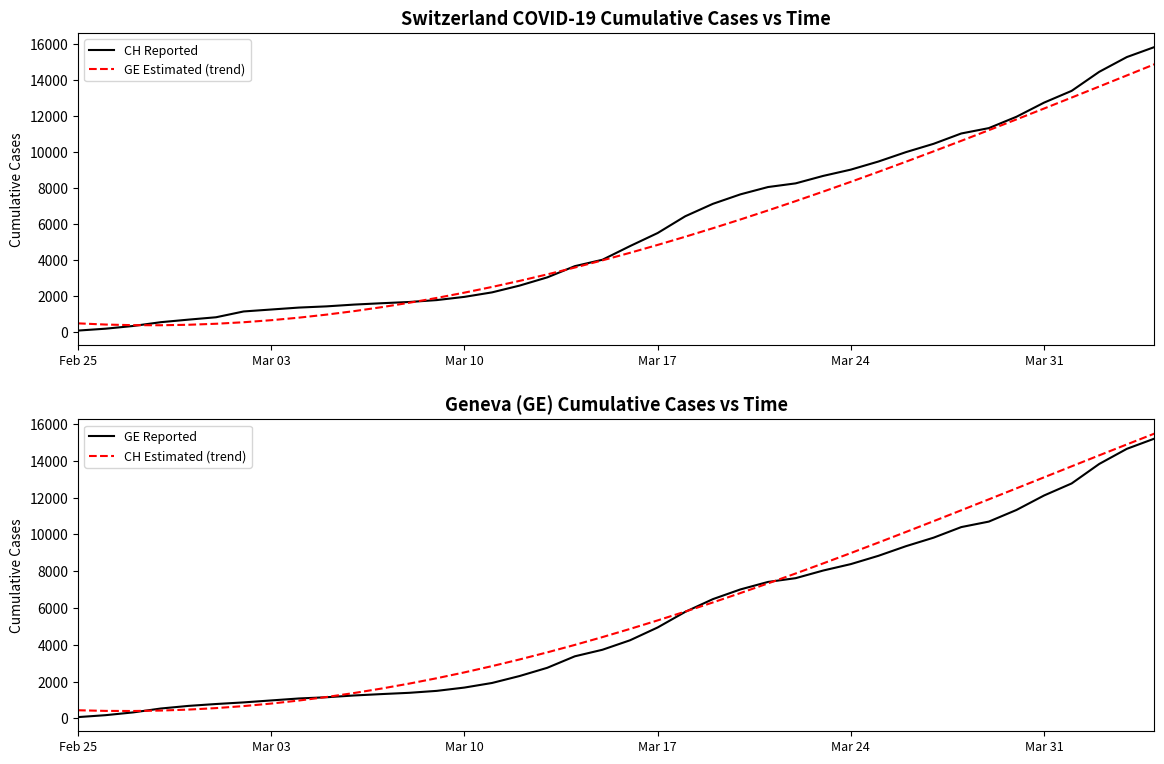

What is the maximum value for CH Estimated (trend)?

15480.4